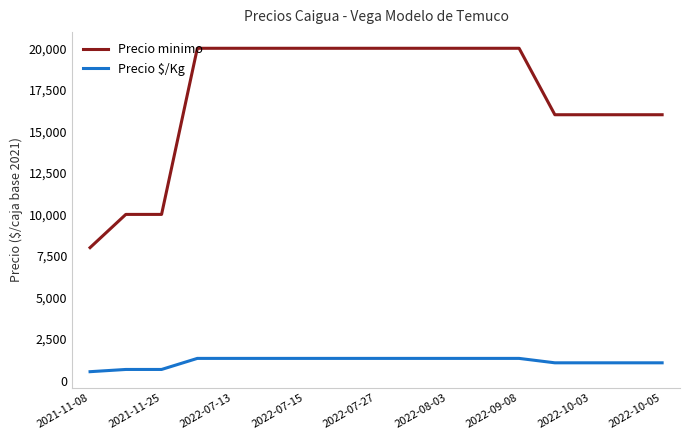

What is the difference between the maximum and minimum values in the Precio minimo series?

12000